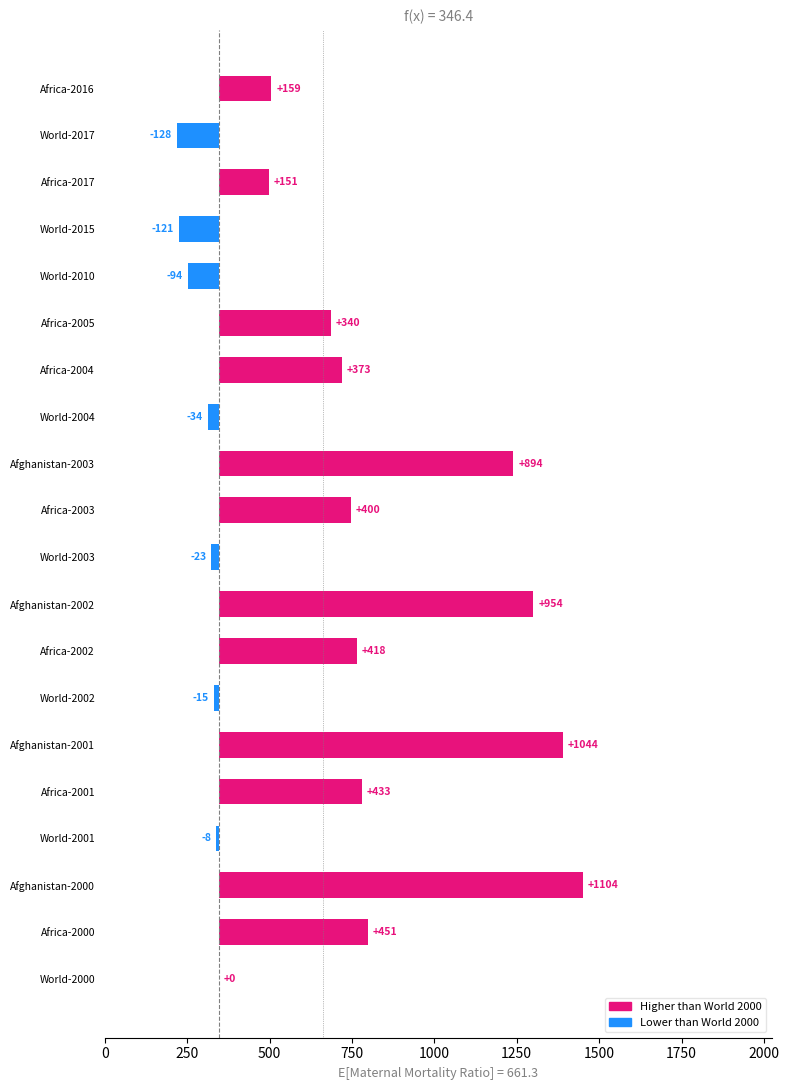

What is the difference between the maximum and minimum values in the Value series?

1232.0